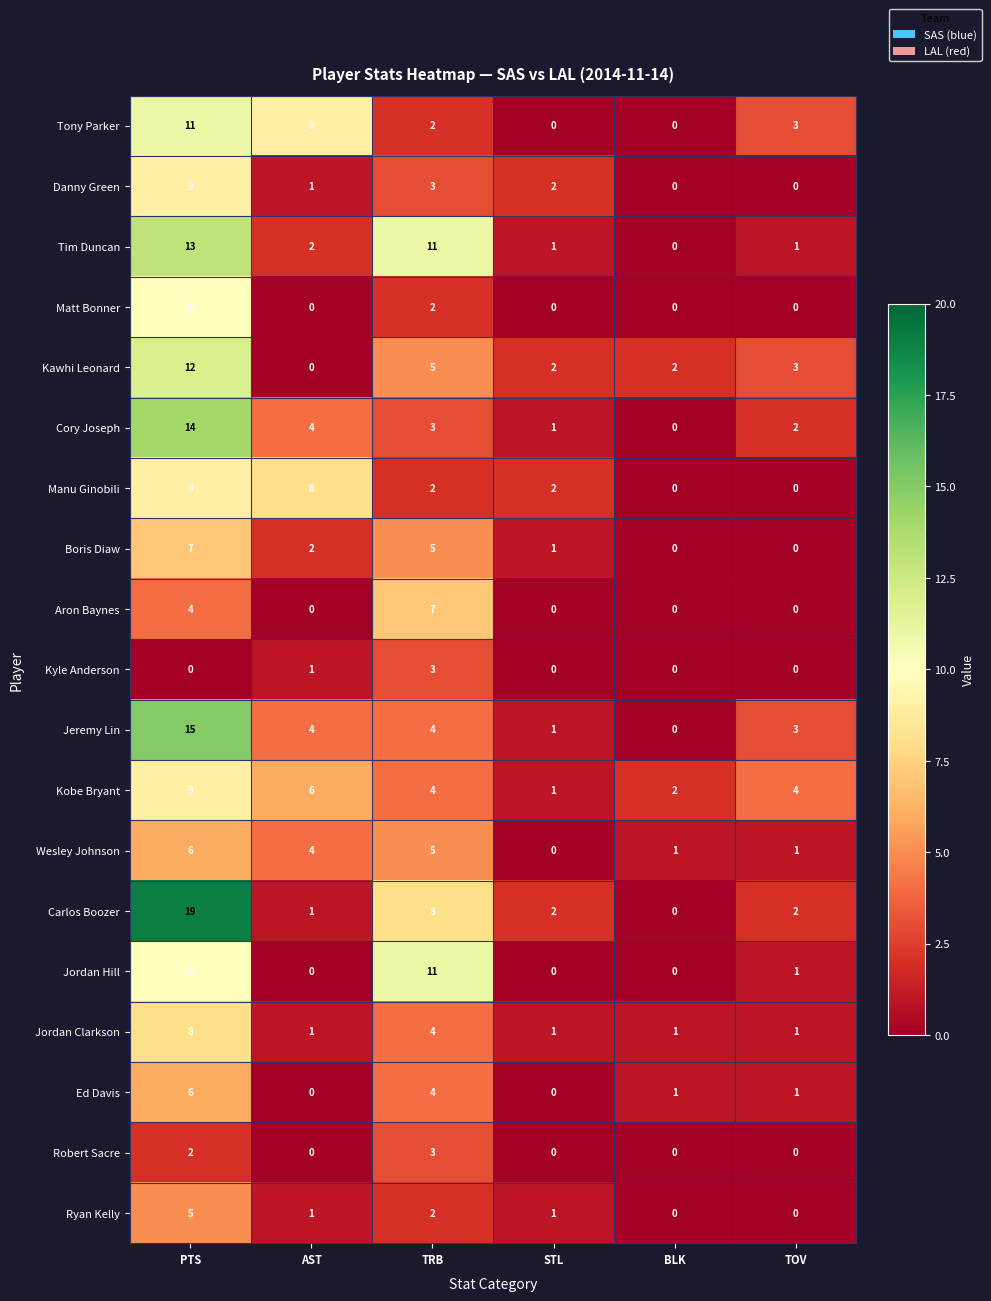

The value of Ryan Kelly at BLK is 2. True or false?

False